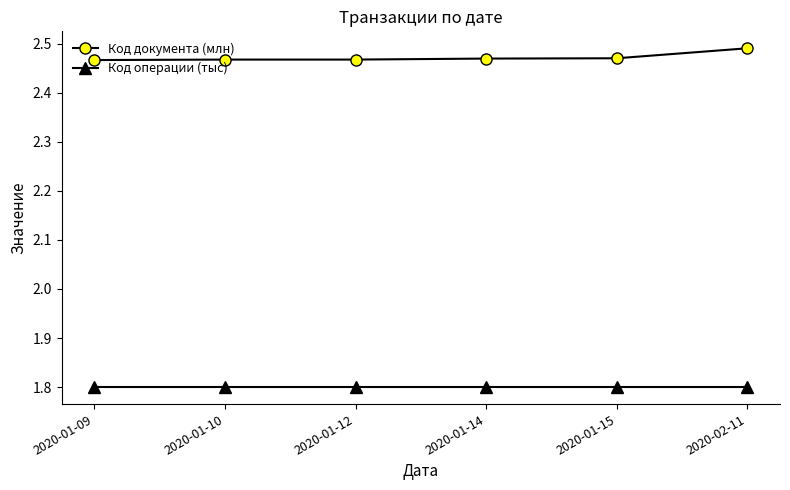

What is the lowest value of the Код операции (тыс) series?

1.8